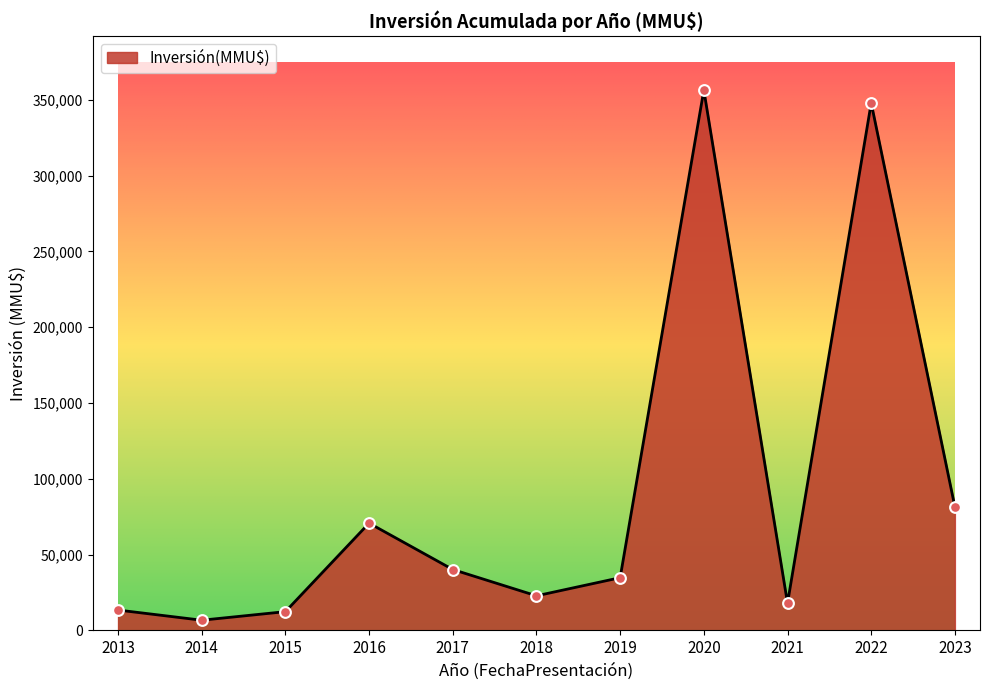

Approximately how many times larger is the value at 2020 compared to 2019?

10.2